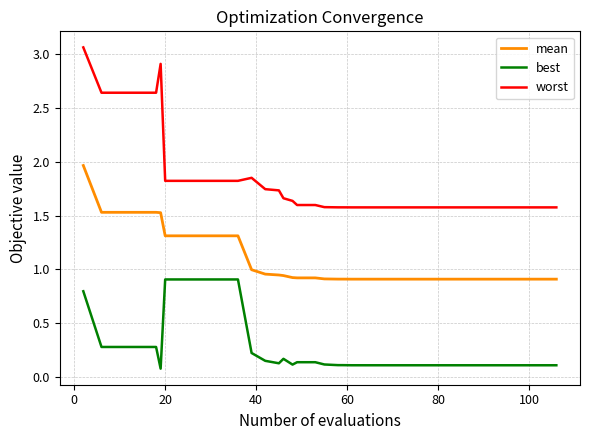

List the series in order of their peak value, highest first.

worst, mean, best